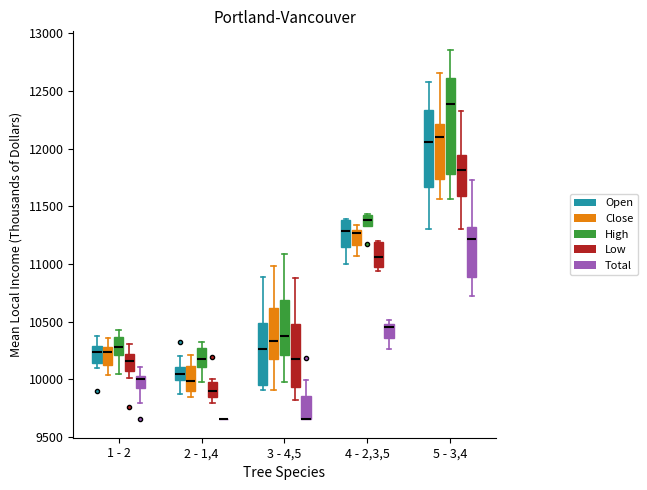

Comparing the boxes themselves (not the whiskers), which one is the tallest?

5 - 3,4 (High)